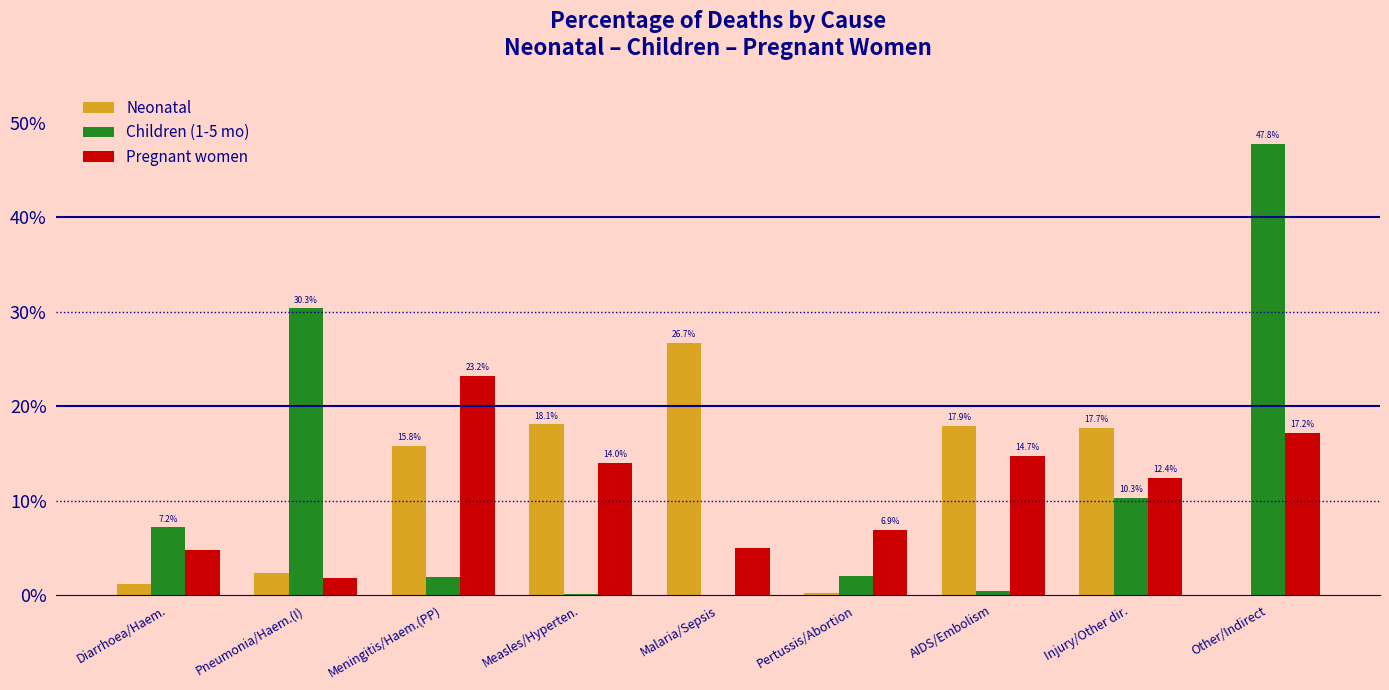

Reading left to right, transcribe all the data shown in this chart.

Neonatal: 0.0	0.0	0.2	0.2	0.3	0.0	0.2	0.2	0.0
Children (1-5 mo): 0.1	0.3	0.0	0.0	0.0	0.0	0.0	0.1	0.5
Pregnant women: 0.0	0.0	0.2	0.1	0.1	0.1	0.1	0.1	0.2